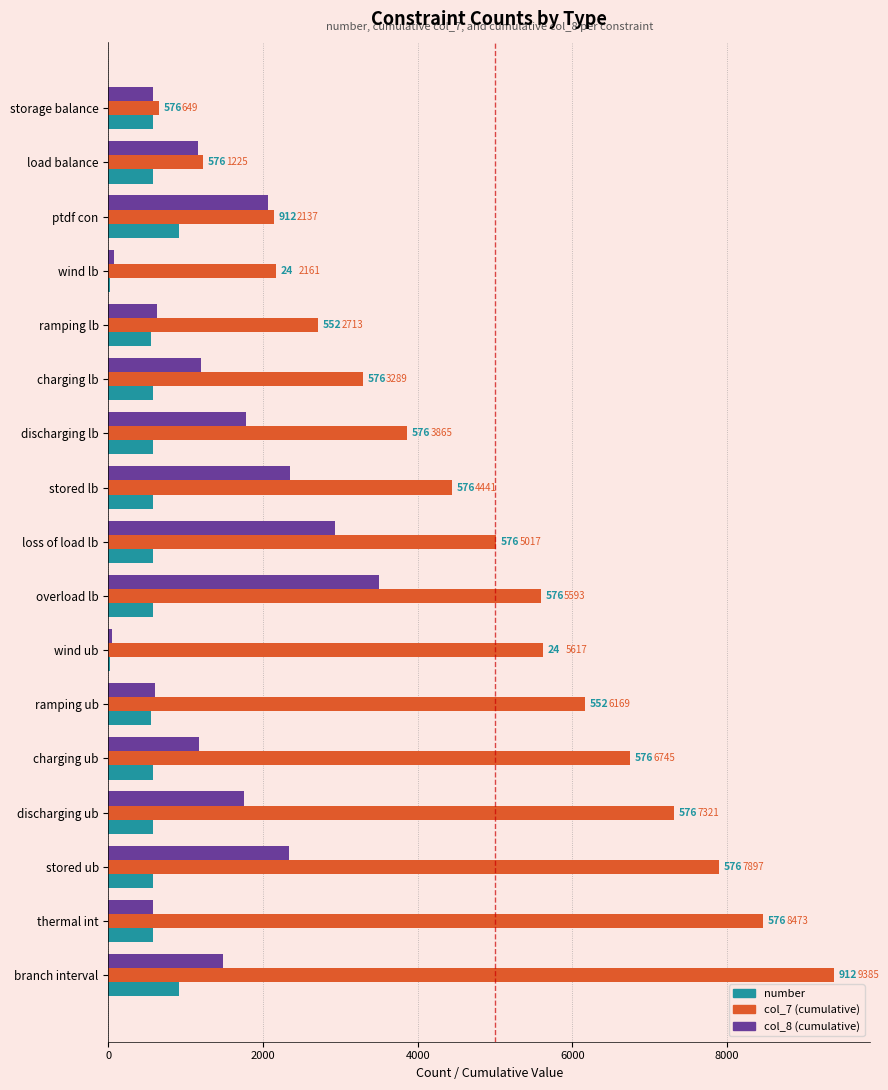

The value of col_8 (cumulative) at discharging ub is 1753. True or false?

True